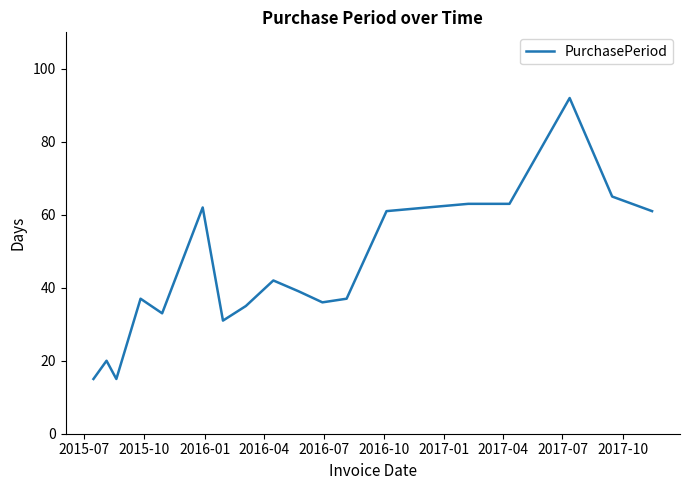

What is the greatest value displayed?

92